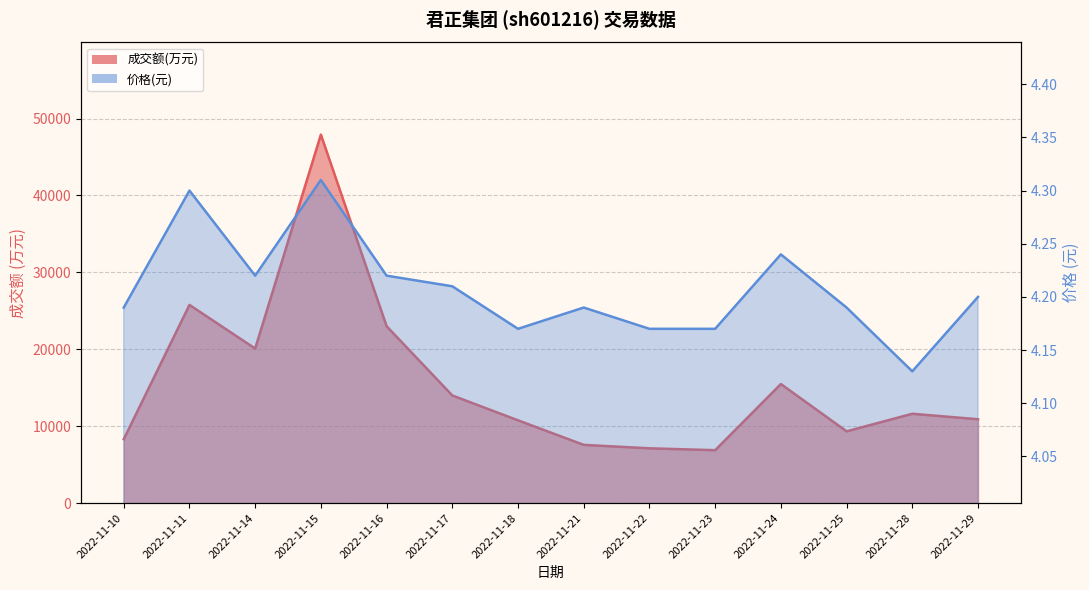

The 价格 series shows 4.2 at 2022-11-18. True or false?

True